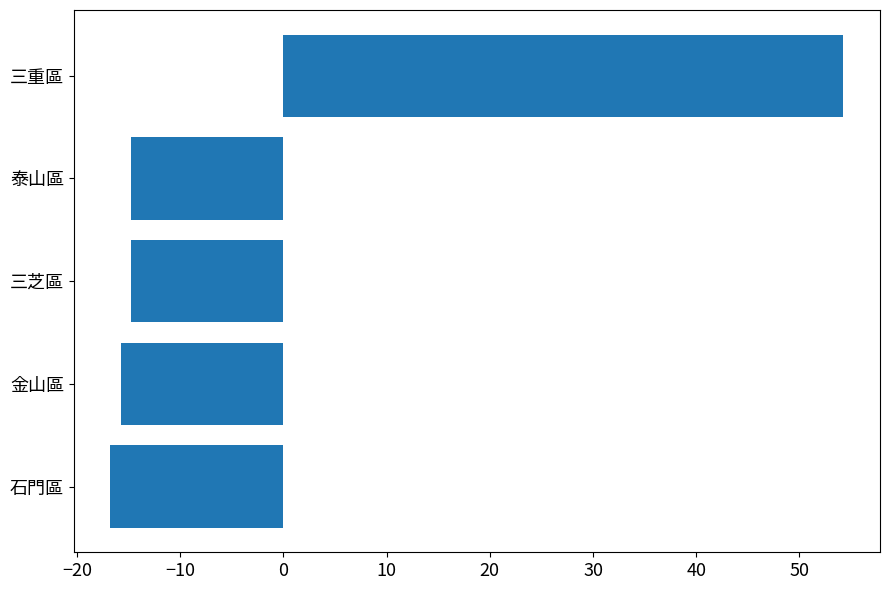

The chart shows a value of -14.8 at 泰山區. True or false?

True